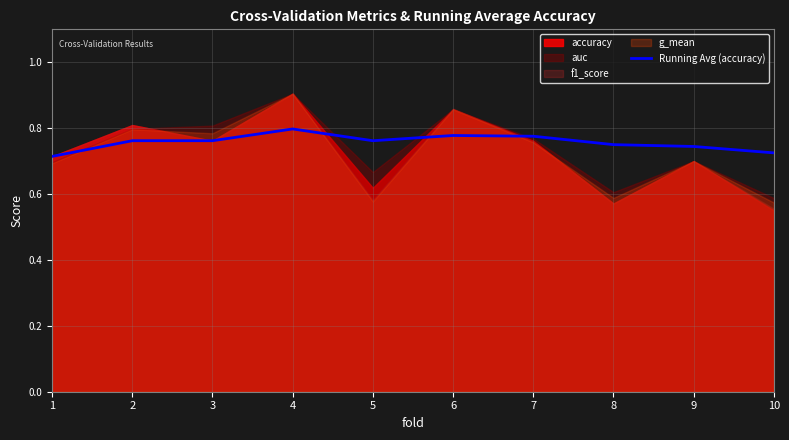

How many interior local peaks (higher than both neighbors) does the data have?

2